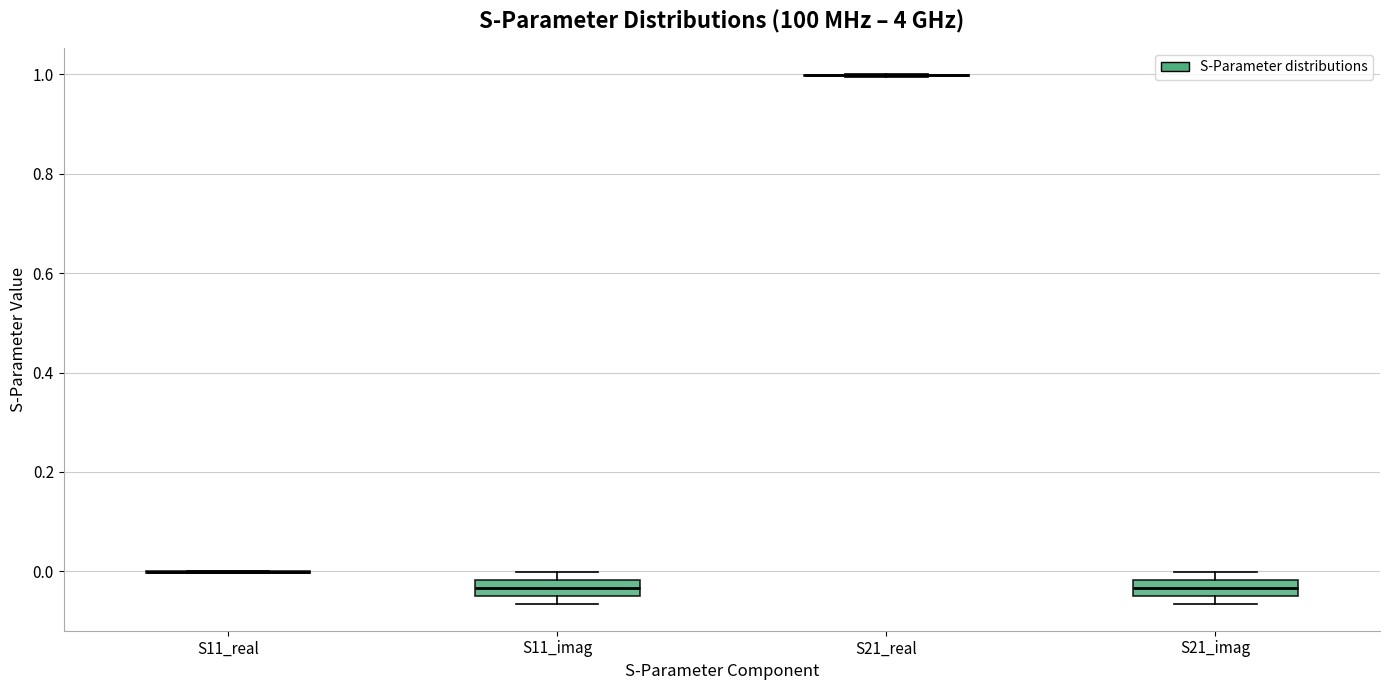

Reading left to right, transcribe this box plot: for each box, give where its median line is, the range the box spans, and where its two whiskers end, as read against the y-axis. The values are not printed on the chart, so give them approximately, as read against the axis.

S11_real: box collapsed to a line at 0.00, whiskers 0.00 to 0.00
S11_imag: median -0.04 (inside the box), box -0.04 to -0.02, whiskers -0.06 to 0.00
S21_real: box collapsed to a line at 1.00, whiskers 1.00 to 1.00
S21_imag: median -0.04, box -0.06 to -0.02, whiskers -0.06 (just below the box's lower edge) to 0.00